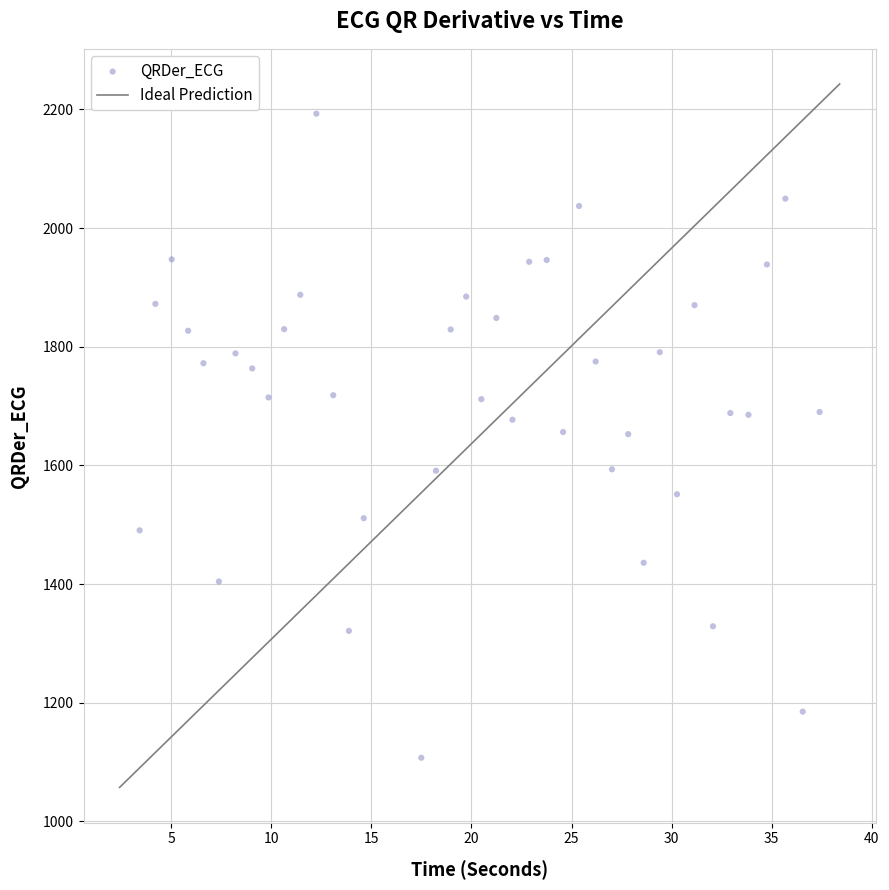

What is the range of Y values (max minus min)?

1085.9